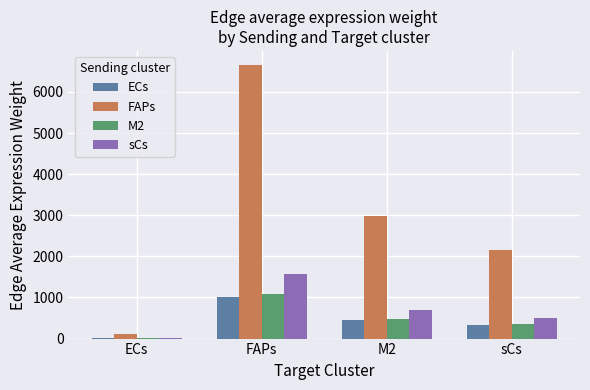

What value does the FAPs series have at ECs?

106.9